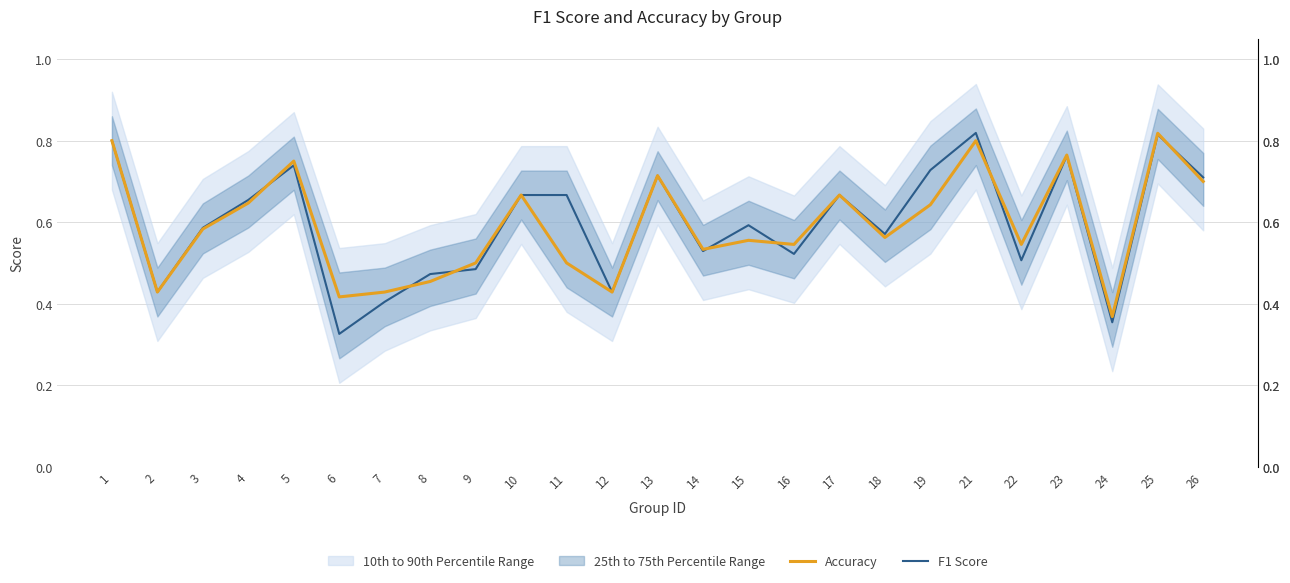

Which series has the largest range (max minus min)?

F1 Score